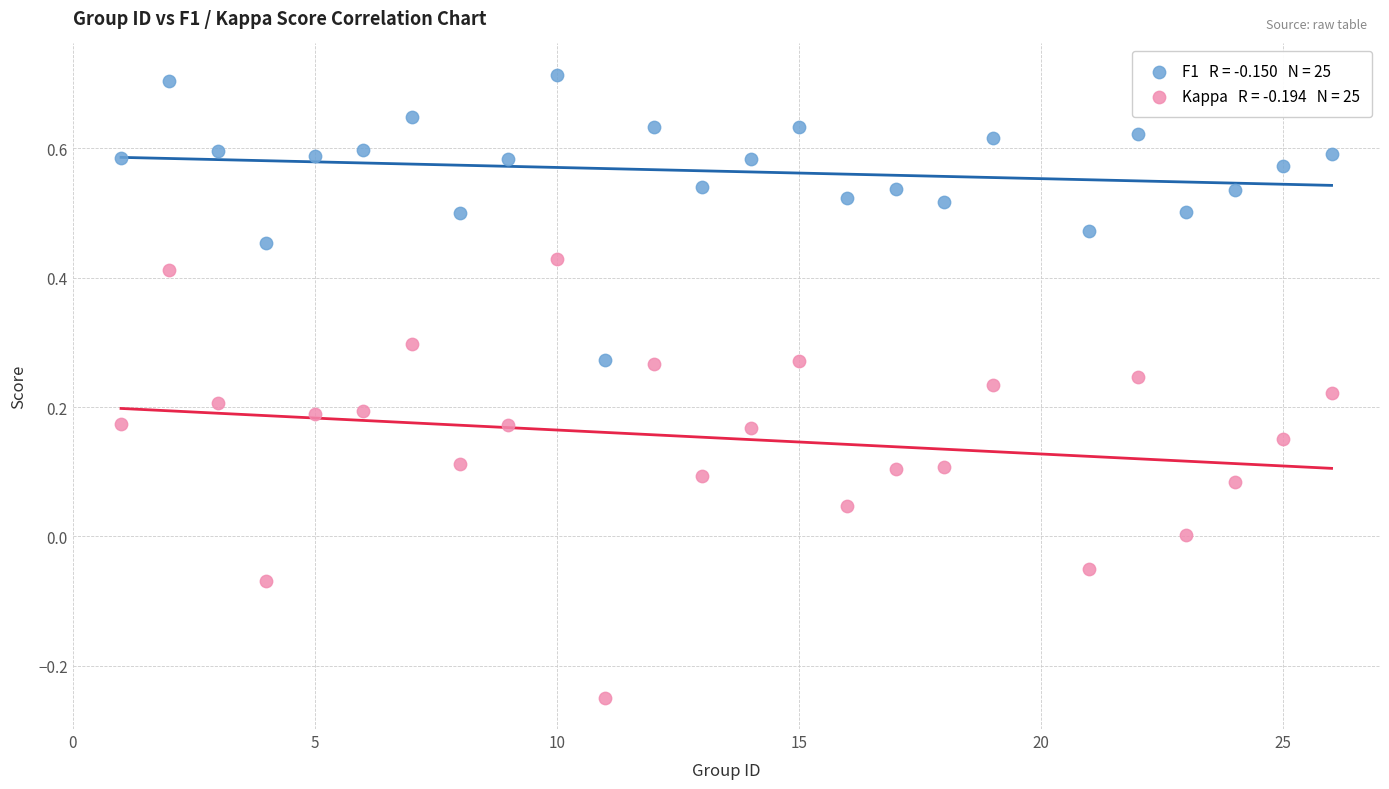

Across all data points, what is the range of Y values (max minus min)?

1.0